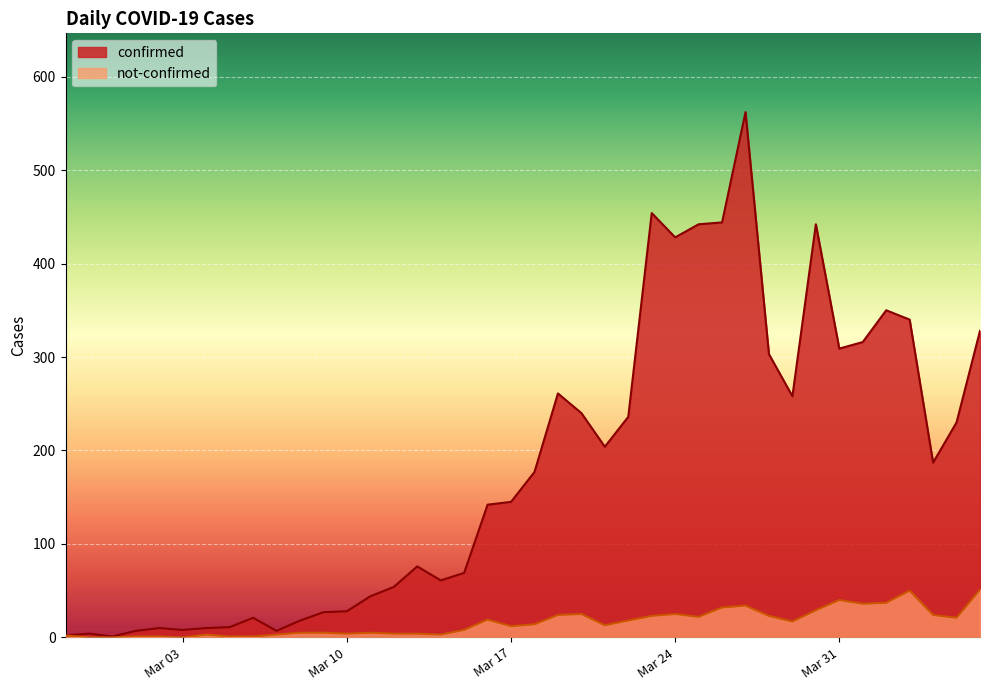

Rank the series at 2020-03-25 from lowest to highest value.

not-confirmed, confirmed